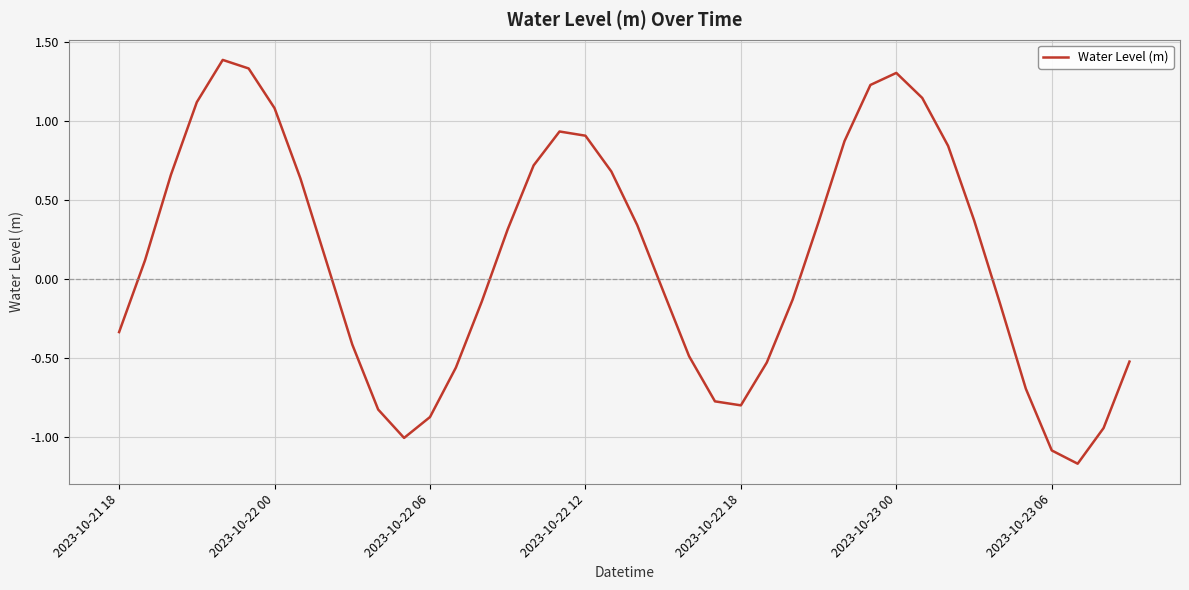

How many lines are shown in the chart?

1